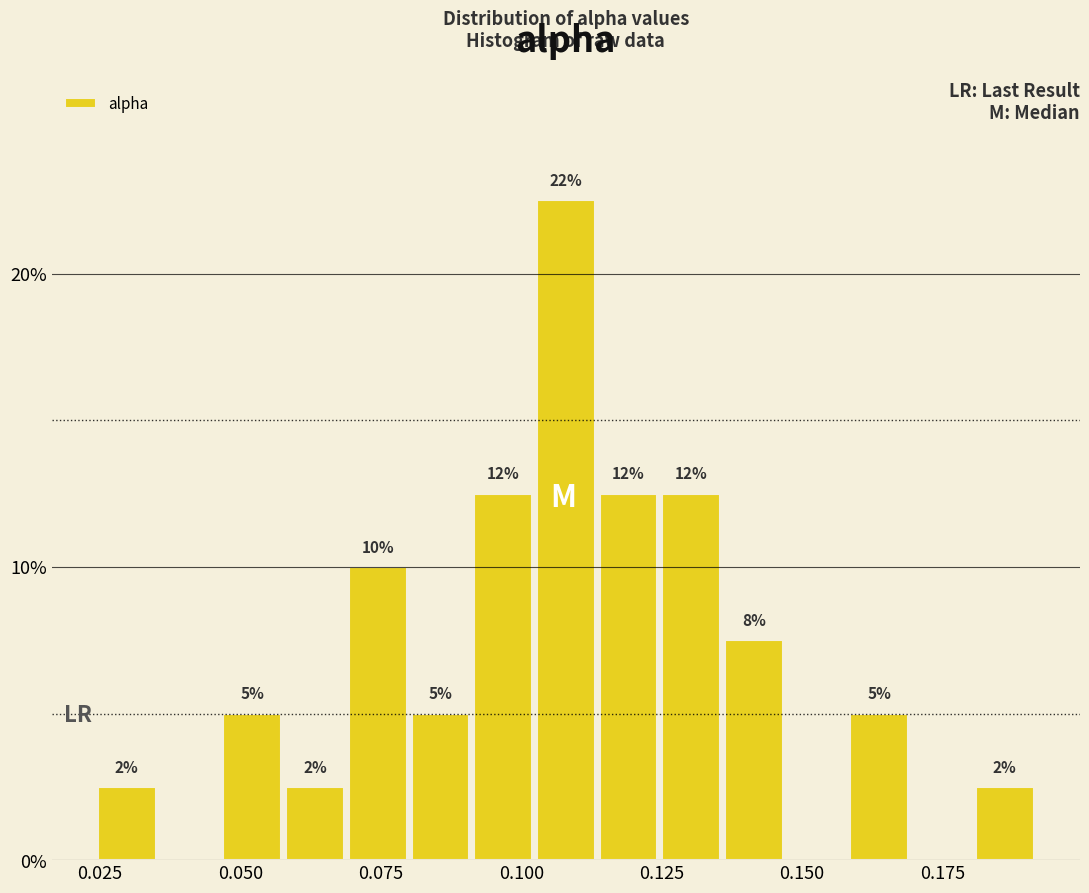

Read against the x-axis, roughly where is the centre of the tallest bar?

0.110